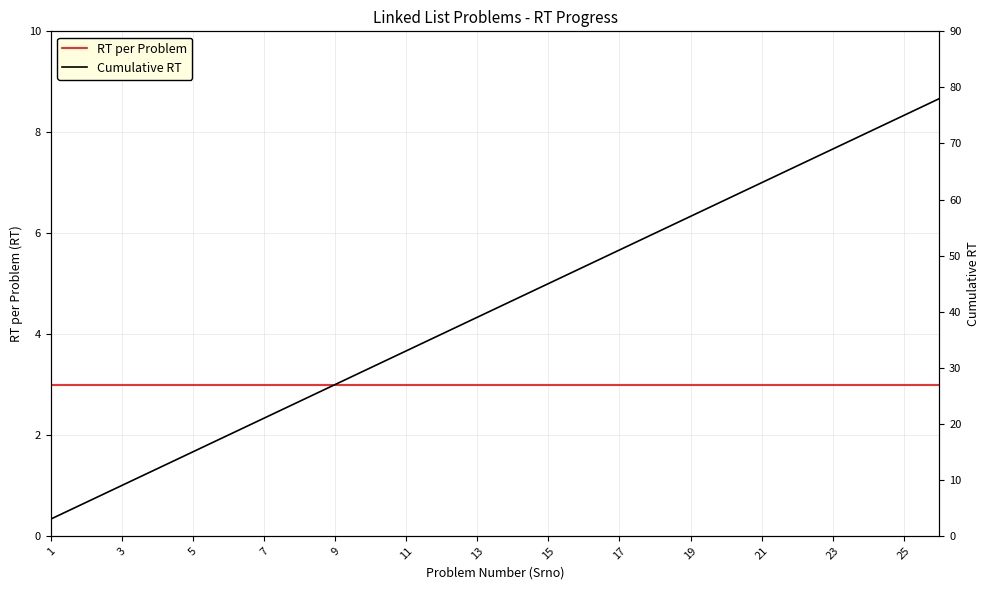

What are all the series names shown in the legend?

RT per Problem, Cumulative RT